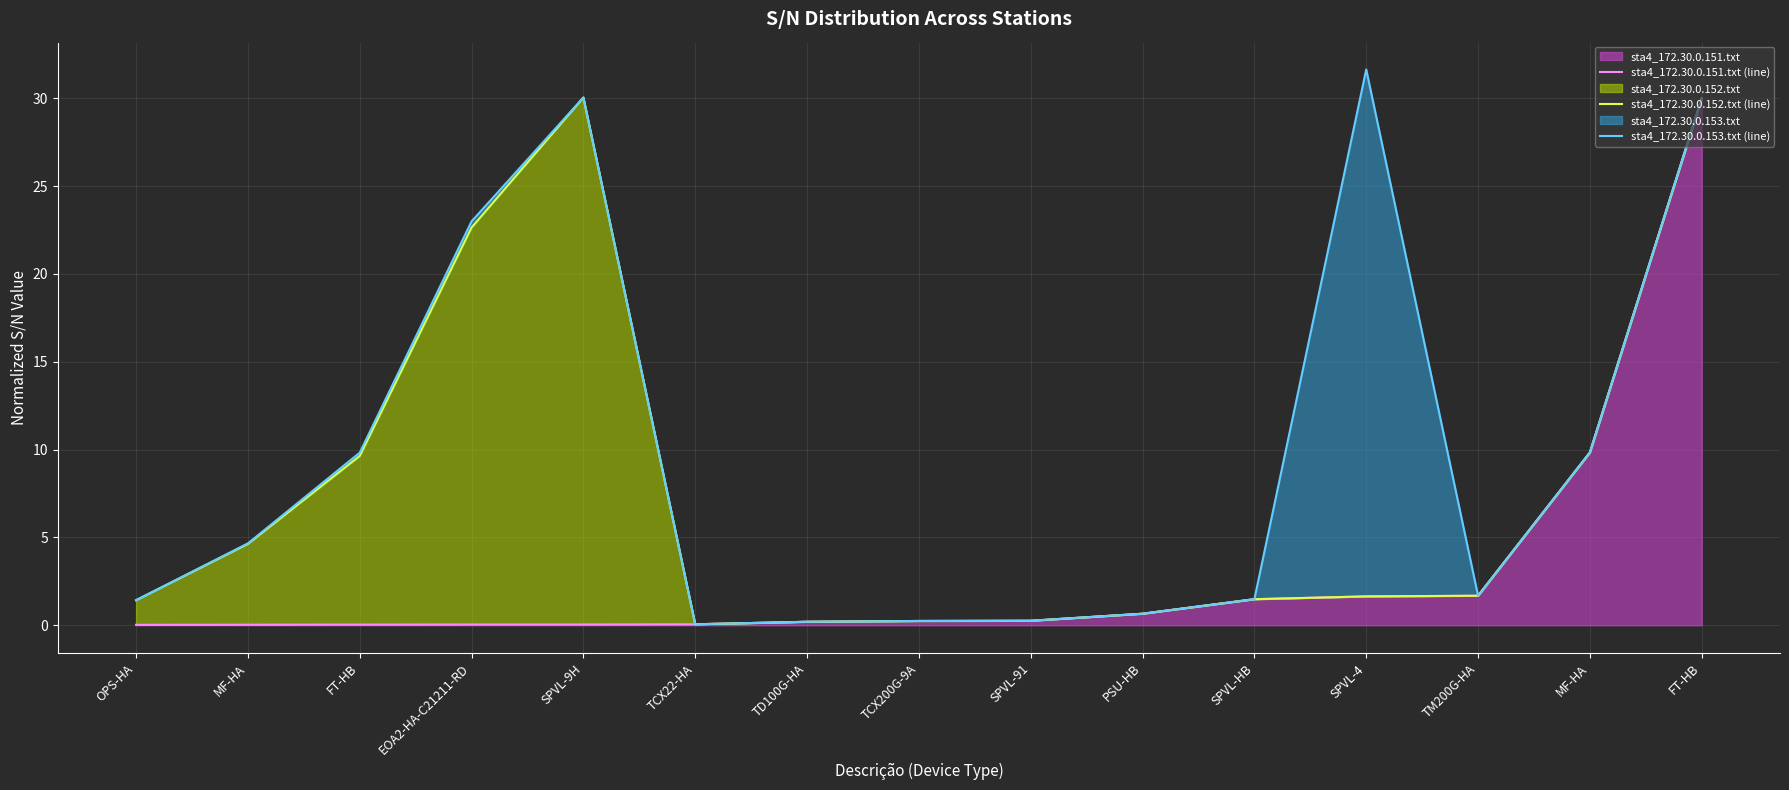

Is the value of sta4_172.30.0.153.txt (line) at EOA2-HA-C21211-RD greater than the value of sta4_172.30.0.152.txt (line) at FT-HB?

Yes